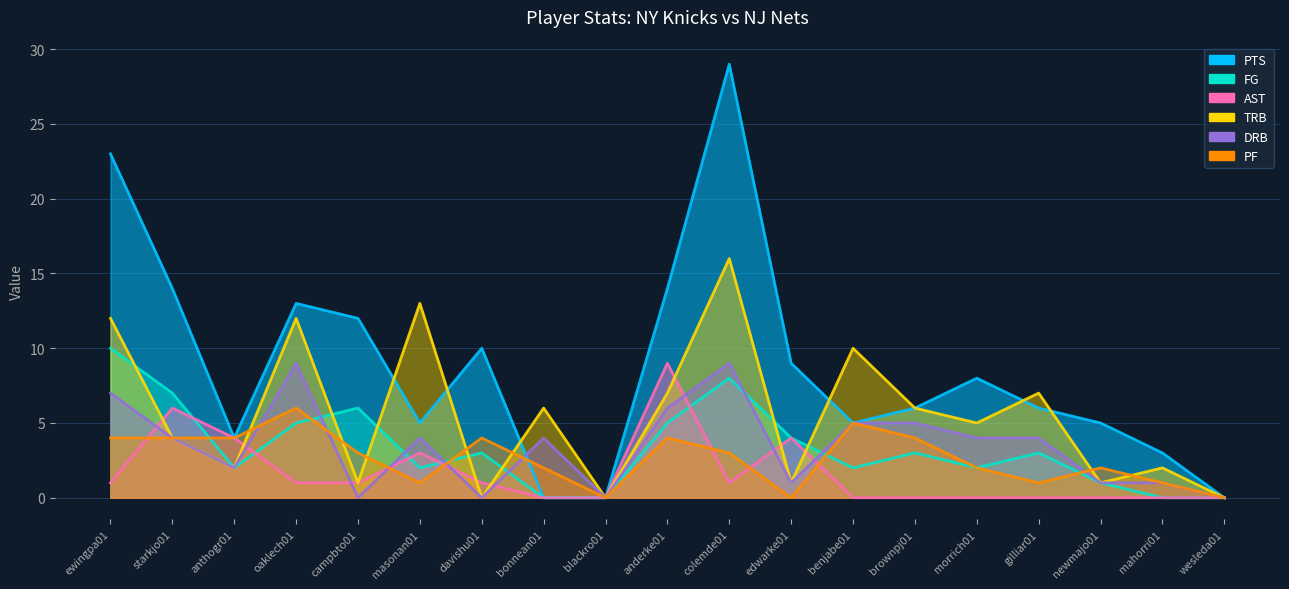

Where does the FG series first go above 3?

ewingpa01